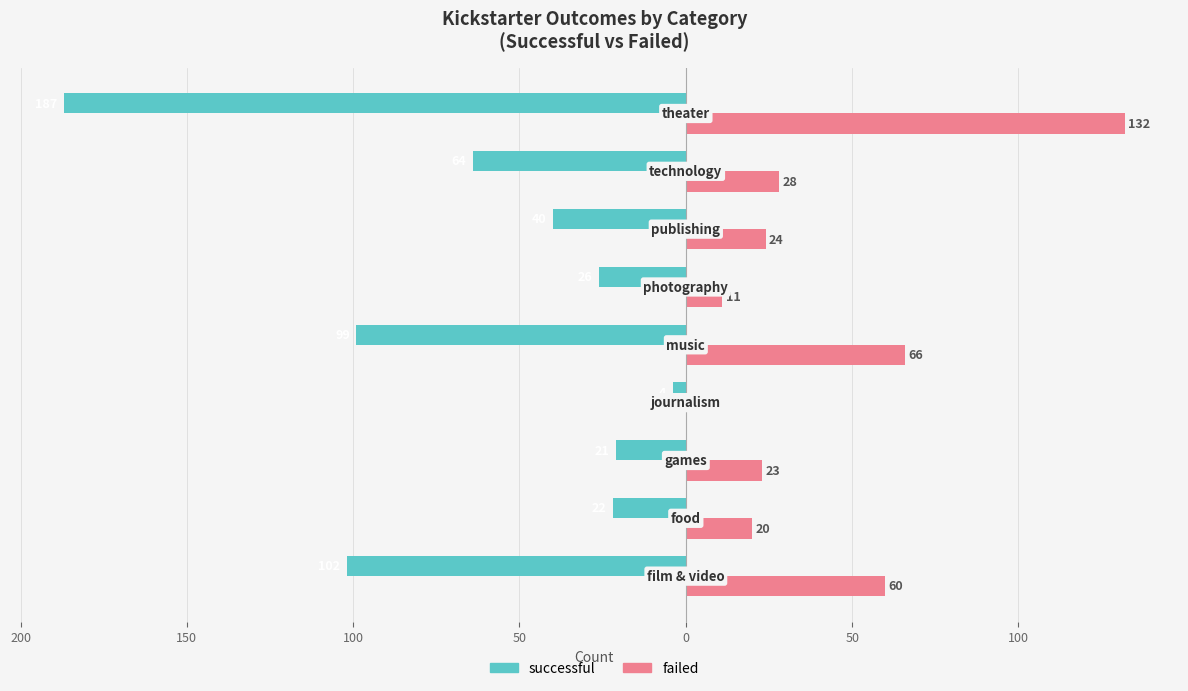

What is the difference between the maximum and second lowest values in the failed series?

121